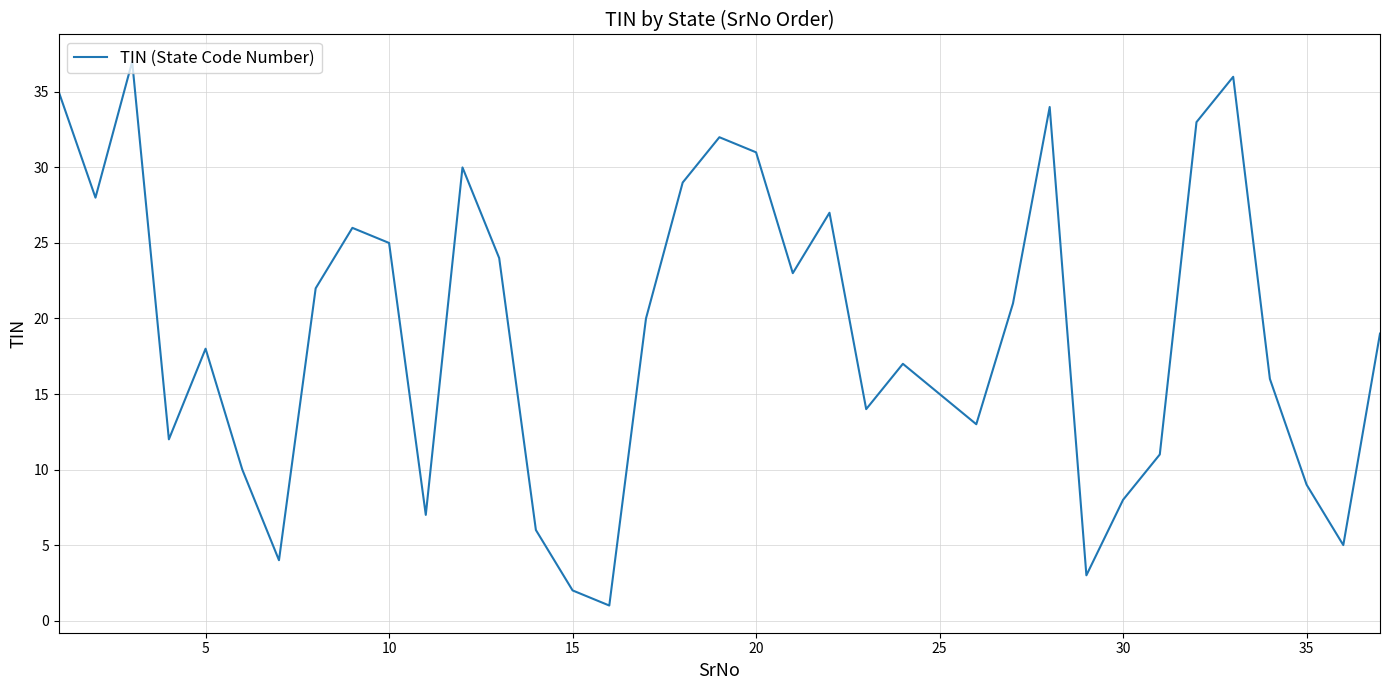

What is the greatest value displayed?

37